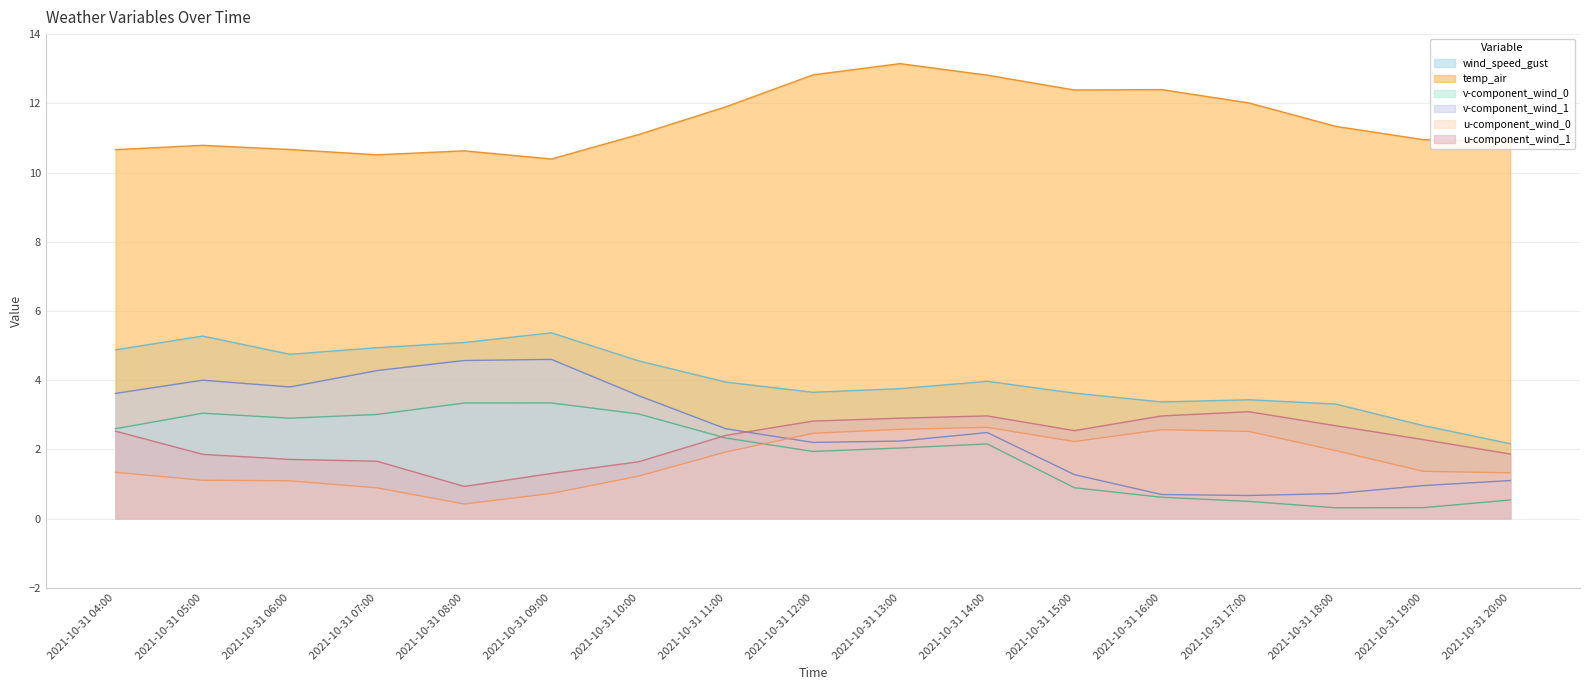

What is the difference between the temp_air values at 2021-10-31 18:00 and 2021-10-31 11:00?

0.6